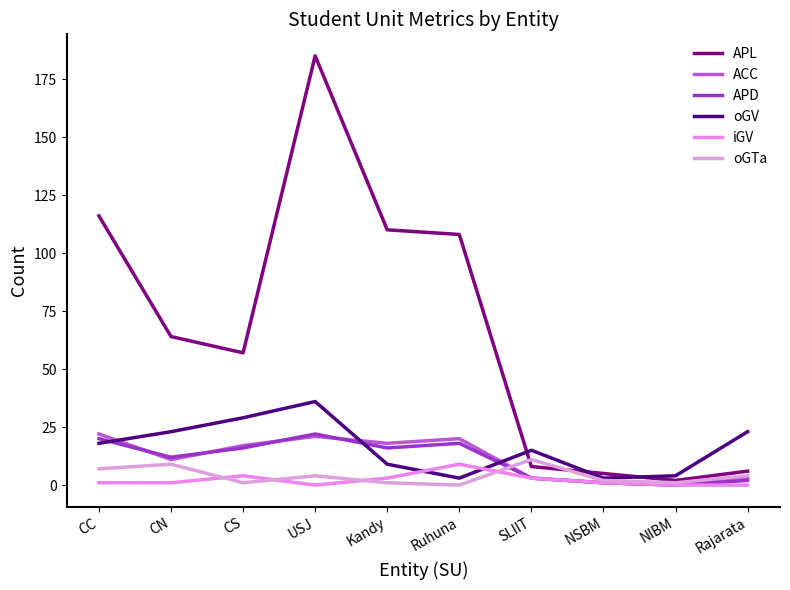

Which category has the highest value across all series?

USJ